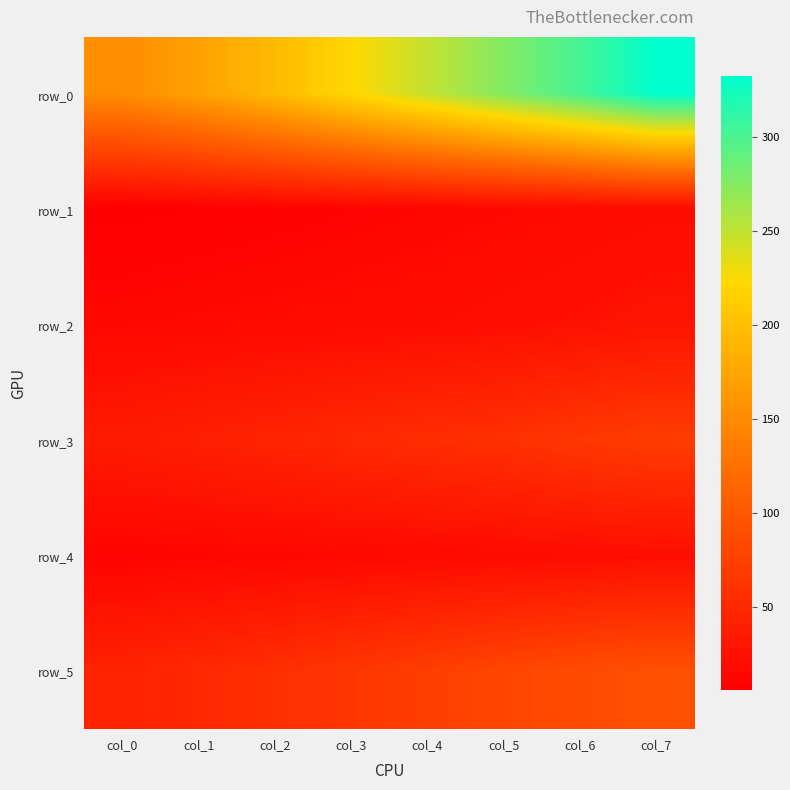

What is the sum of the row_4 values at col_7 and col_0?

31.8